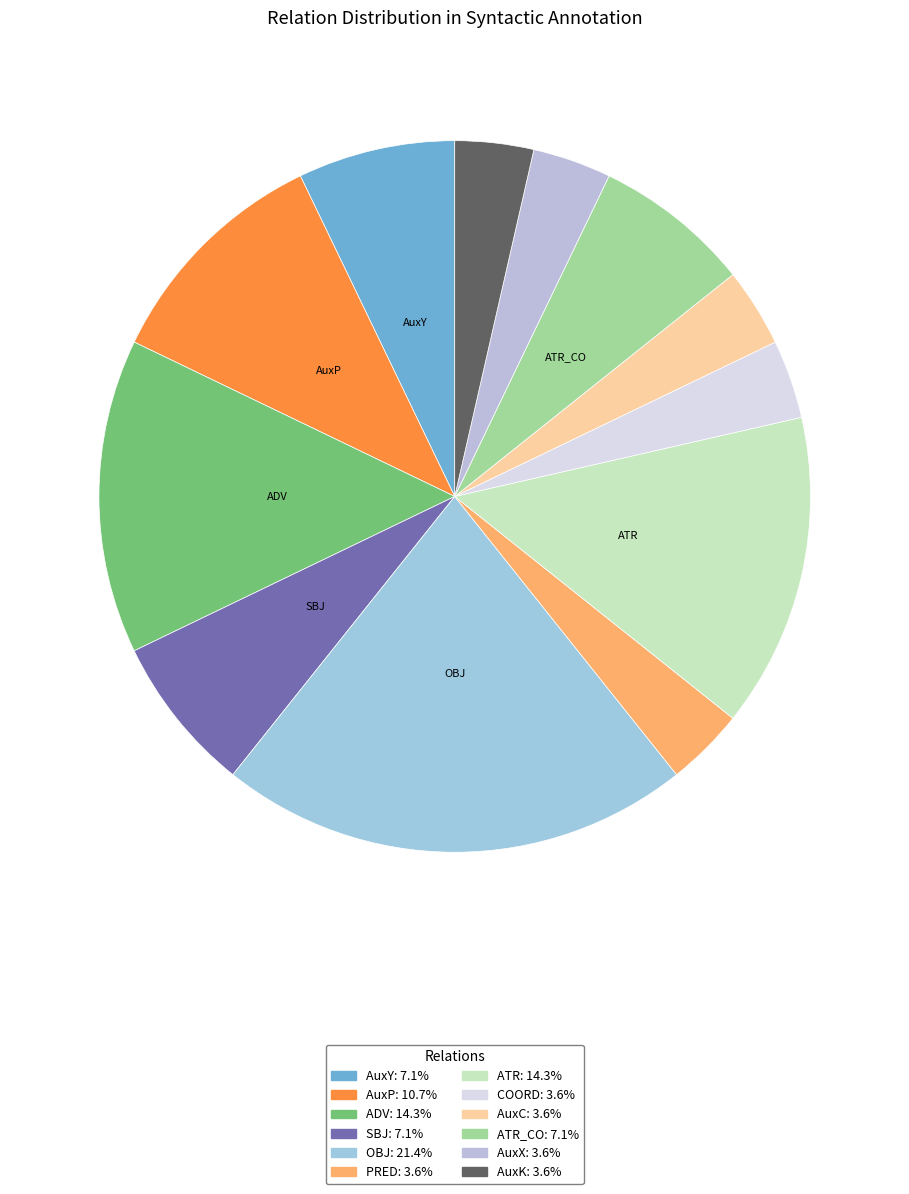

Which category has the smallest portion of the pie?

PRED